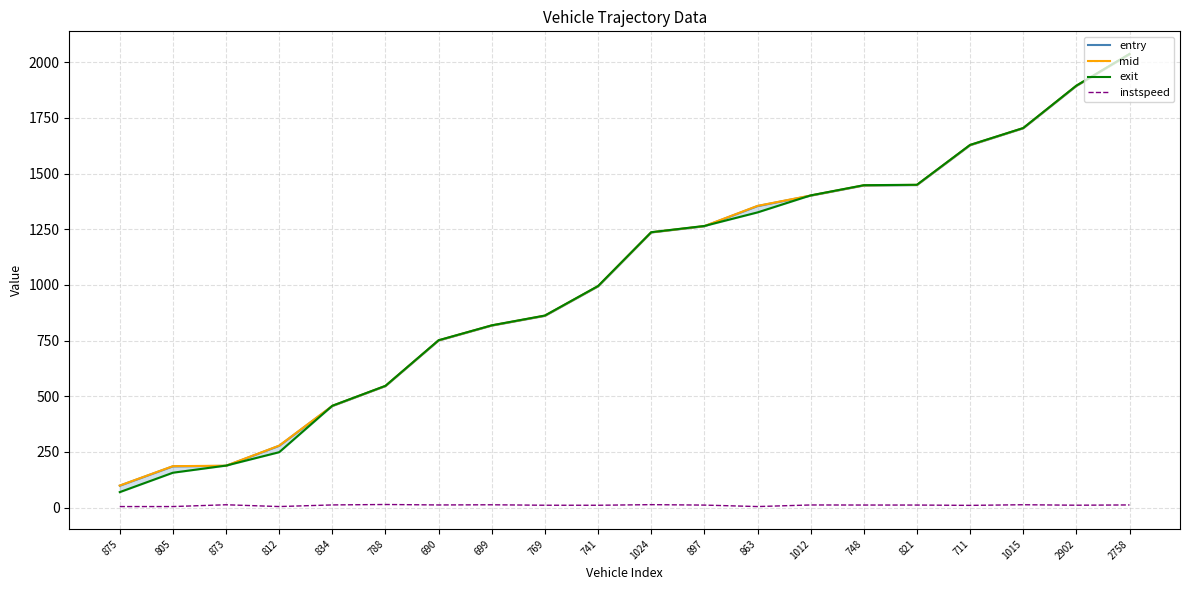

Between 873 and 1015, which is larger?

1015